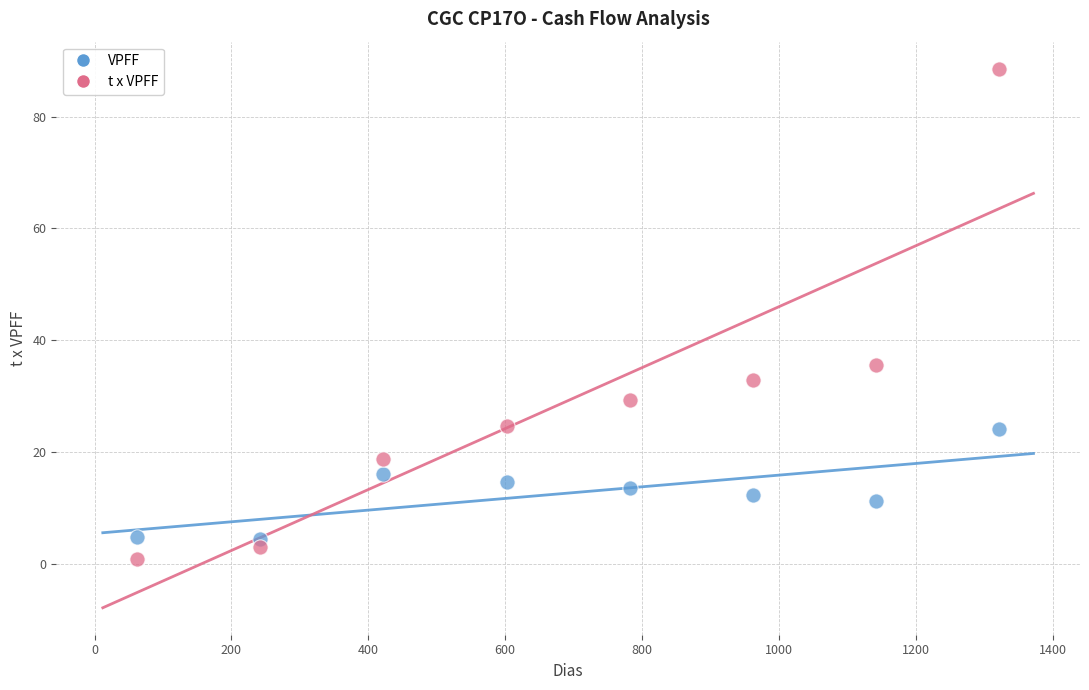

Which series reaches the minimum Y coordinate?

t x VPFF